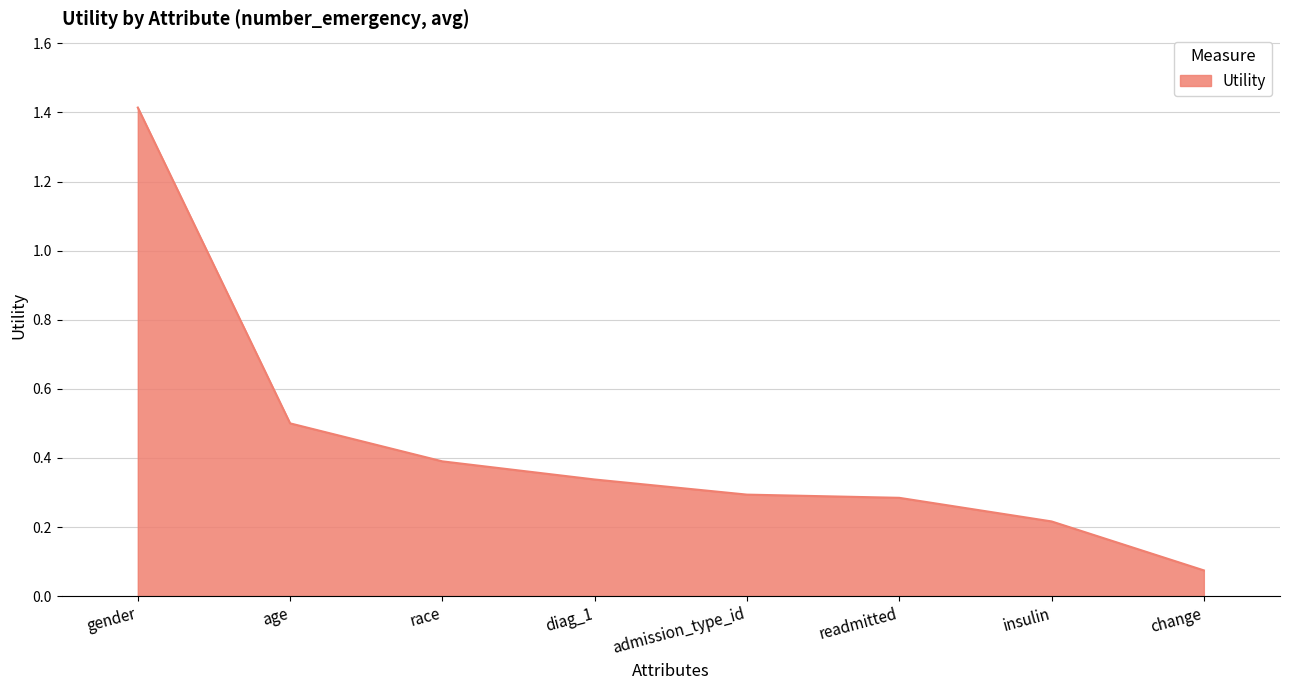

Is it true that the value at insulin is 0.1?

False